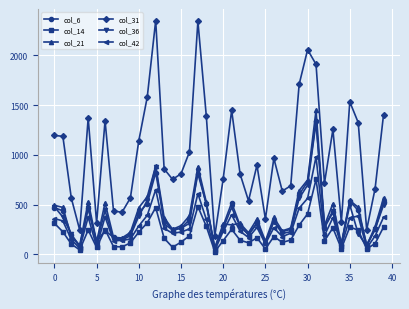

Which series has the largest total across all categories?

col_31